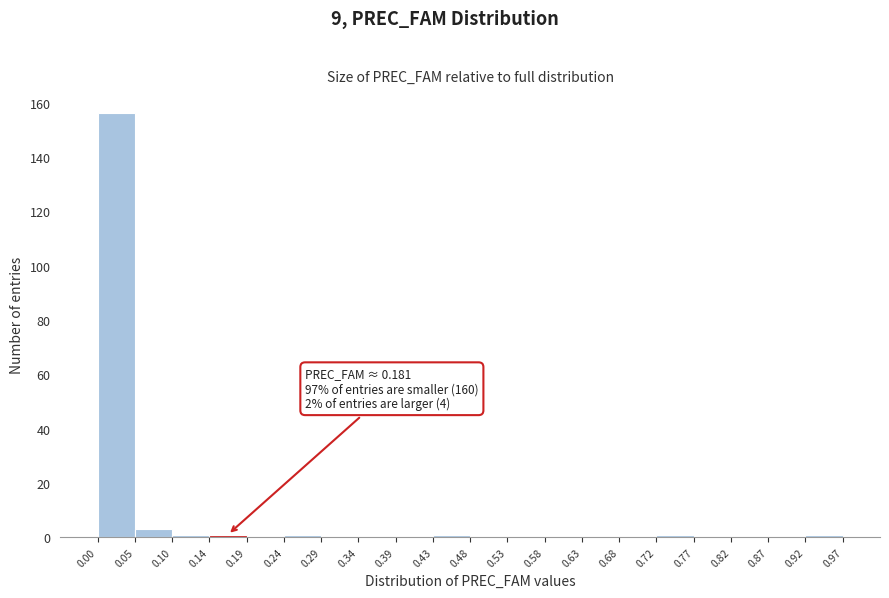

Which range on the x-axis has the tallest bar?

0.00 to 0.05